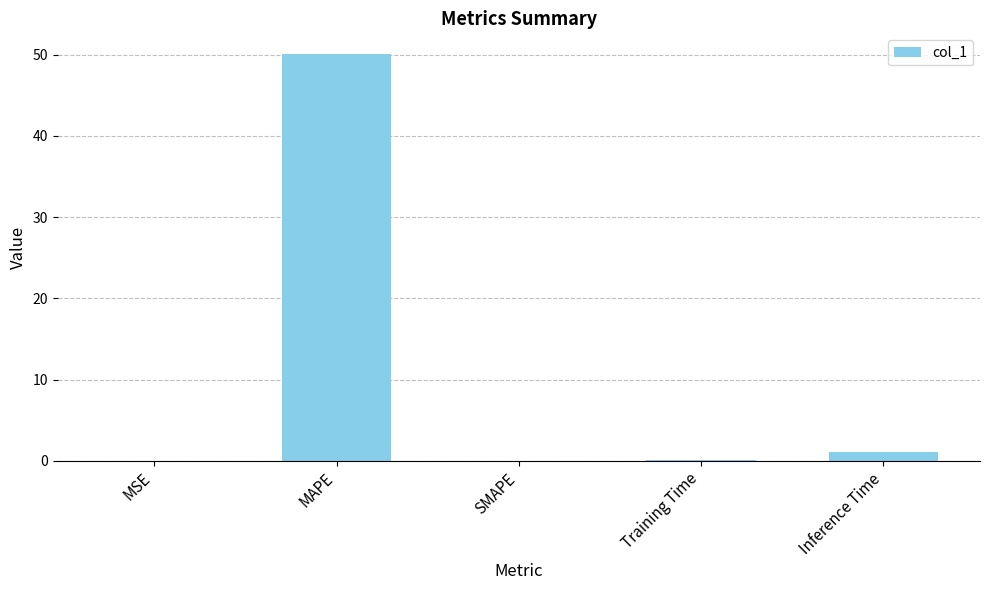

Which label corresponds to the largest value in the chart?

MAPE